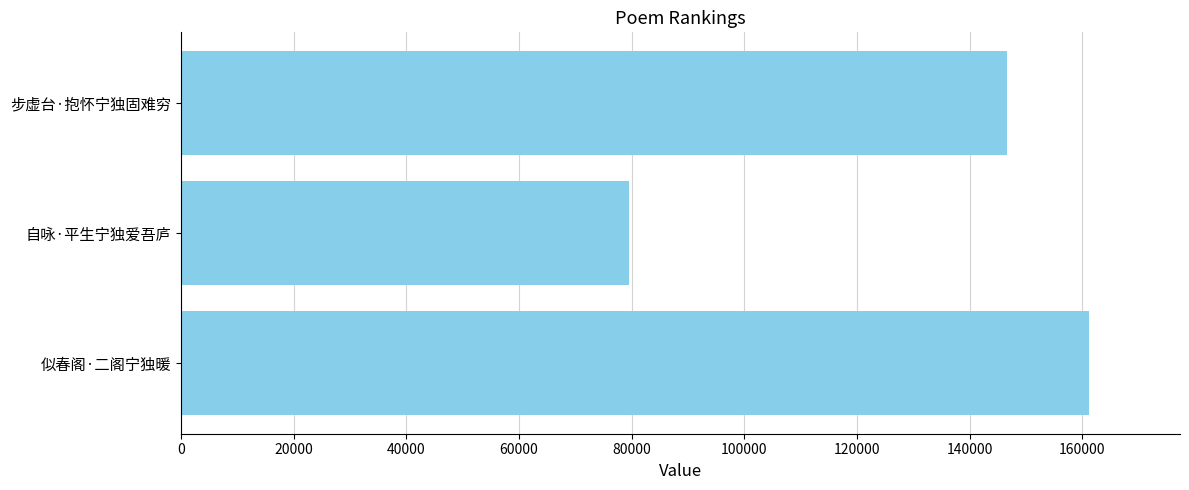

What is the approximate value at 似春阁·二阁宁独暖, to the nearest 50?

161200